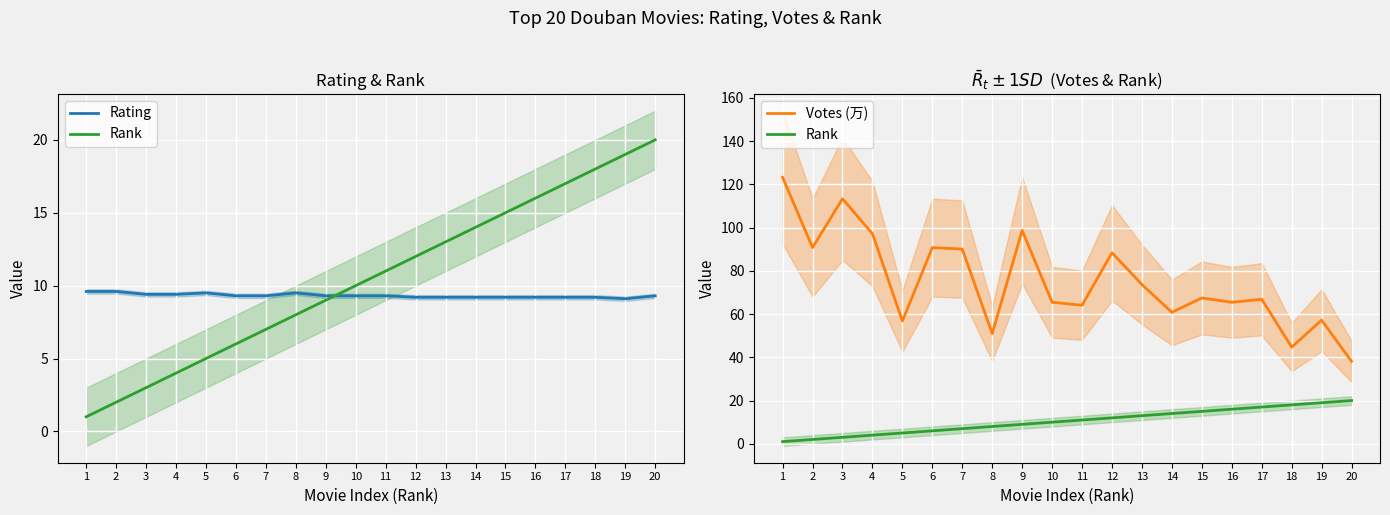

Reading left to right, what are all the values shown in this chart?

Rating: 9.6	9.6	9.4	9.4	9.5	9.3	9.3	9.5	9.3	9.3	9.3	9.2	9.2	9.2	9.2	9.2	9.2	9.2	9.1	9.3
Rank: 1.0	2.0	3.0	4.0	5.0	6.0	7.0	8.0	9.0	10.0	11.0	12.0	13.0	14.0	15.0	16.0	17.0	18.0	19.0	20.0
Votes (万): 123.2	90.8	113.3	97.2	56.8	90.8	90.1	51.0	98.7	65.5	64.1	88.4	73.7	60.8	67.5	65.4	66.8	44.7	57.2	38.1